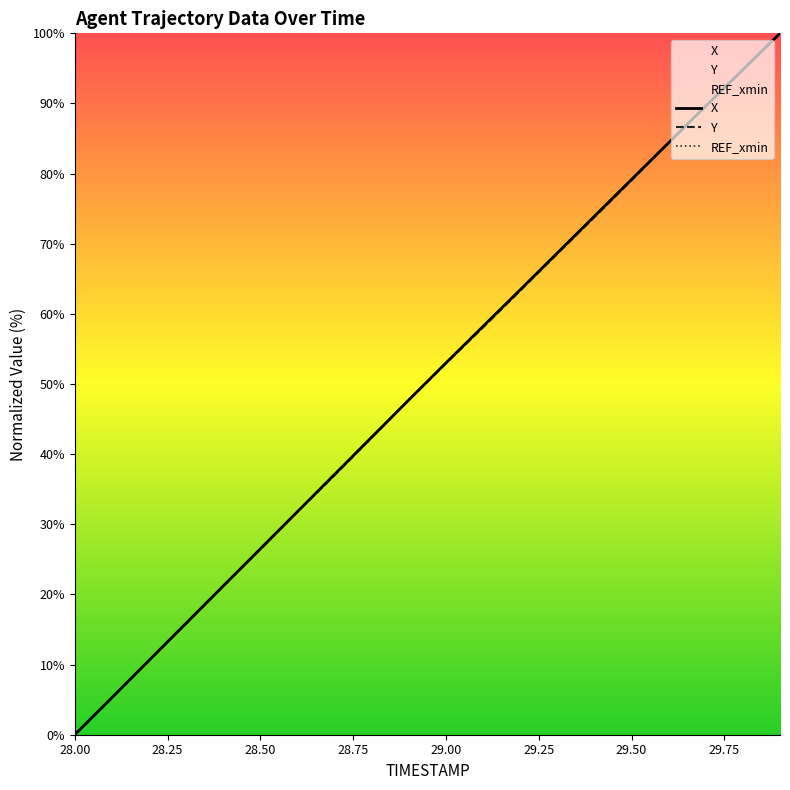

Where is Y nearest to the value 50?

28.9